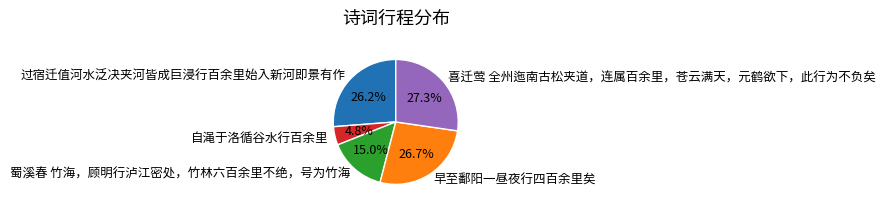

What is the smallest slice in the pie chart?

自渑于洛循谷水行百余里